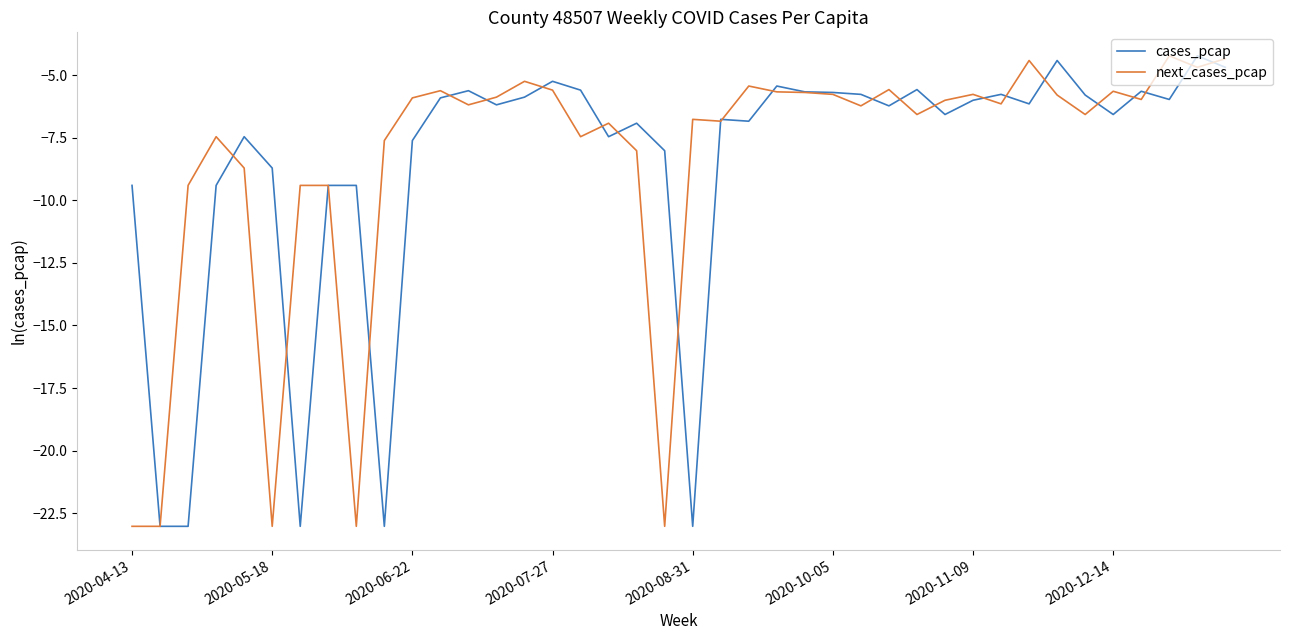

What is the lowest value of the next_cases_pcap series?

-23.0